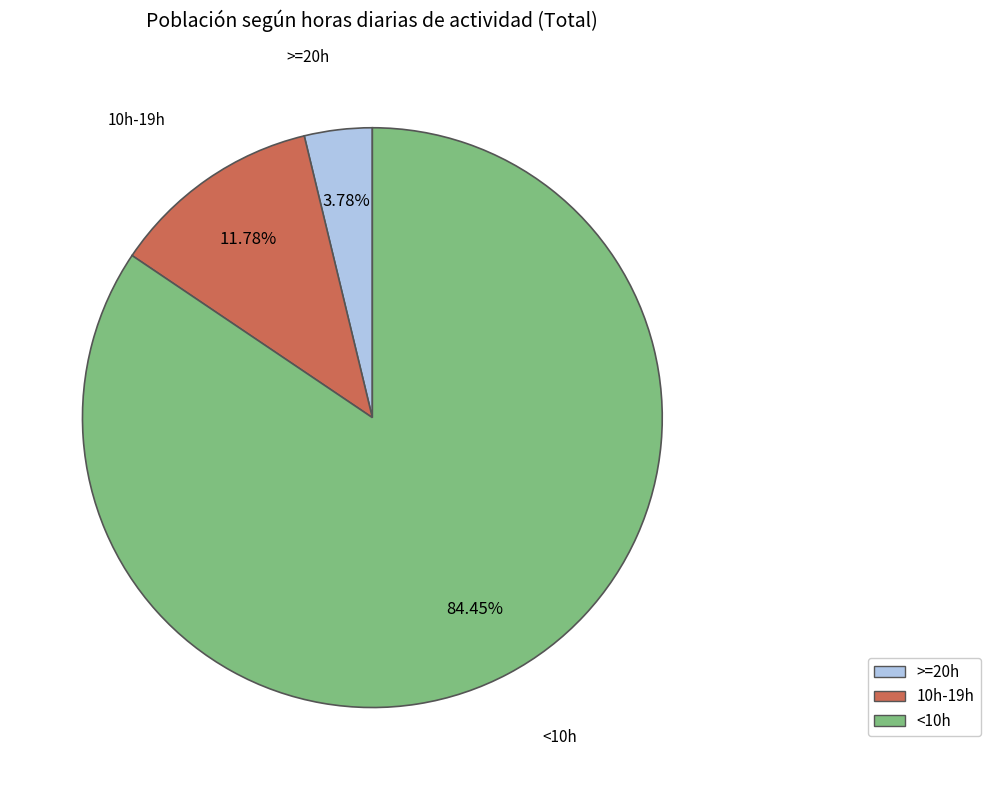

To the nearest percent, what is the difference between the largest and smallest slice percentages?

81%